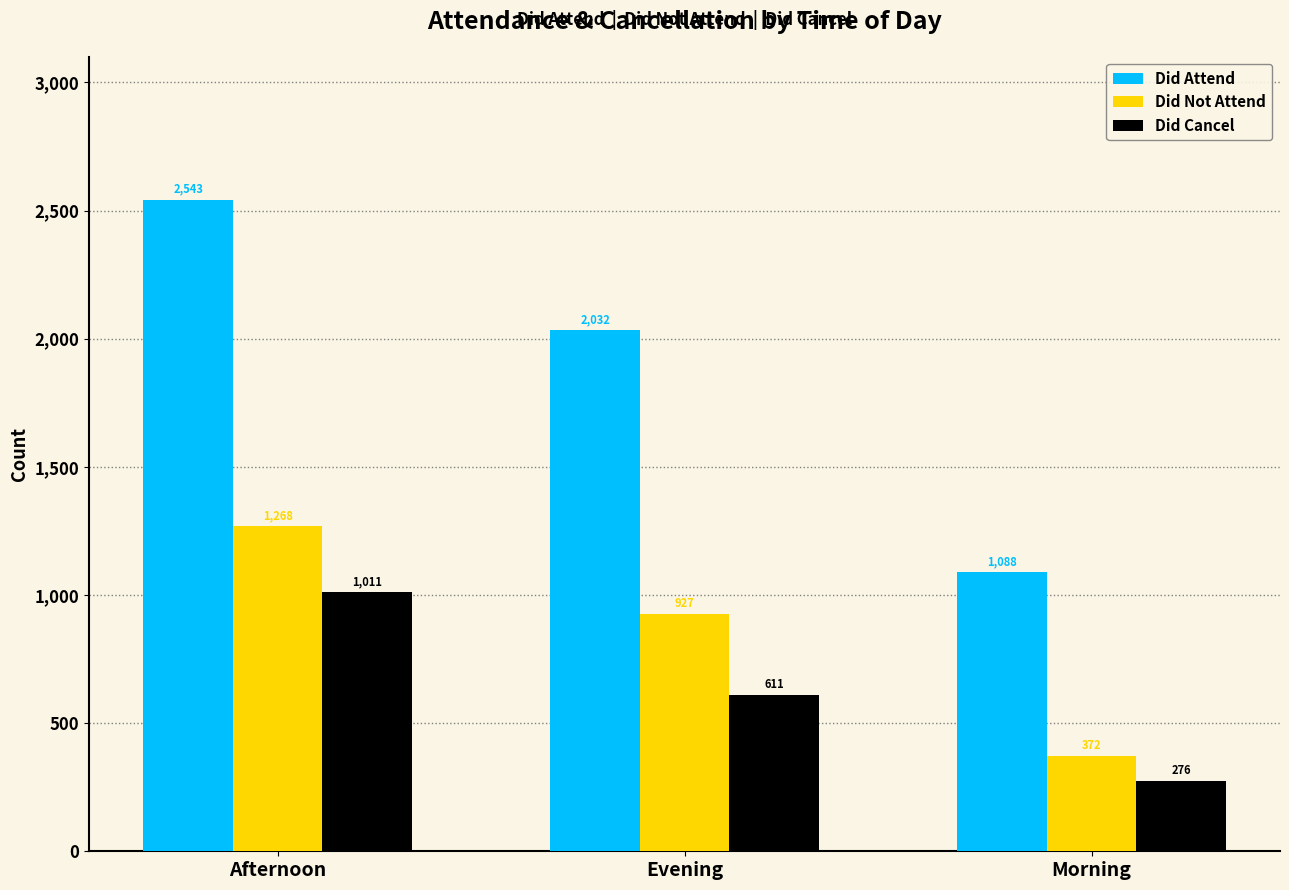

At which category does the chart reach its minimum across all series?

Morning